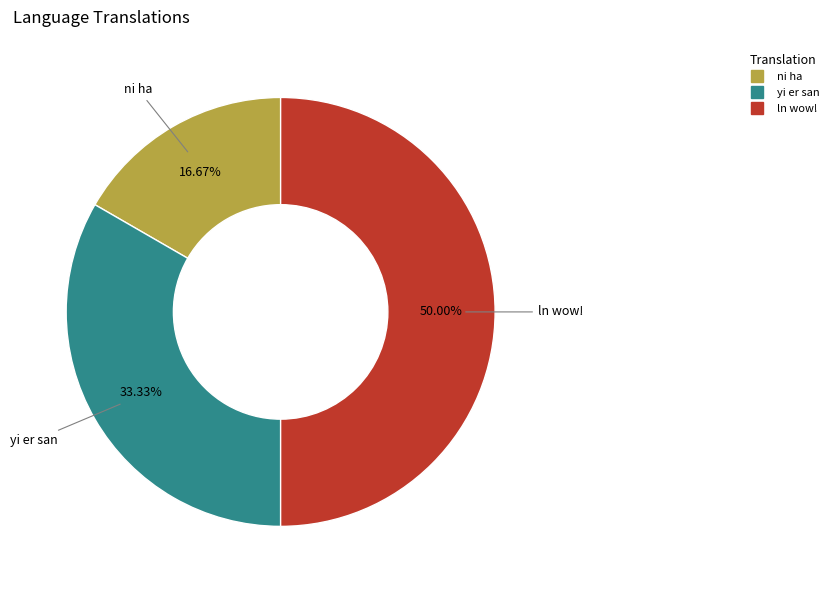

How many segments does this pie chart have?

3